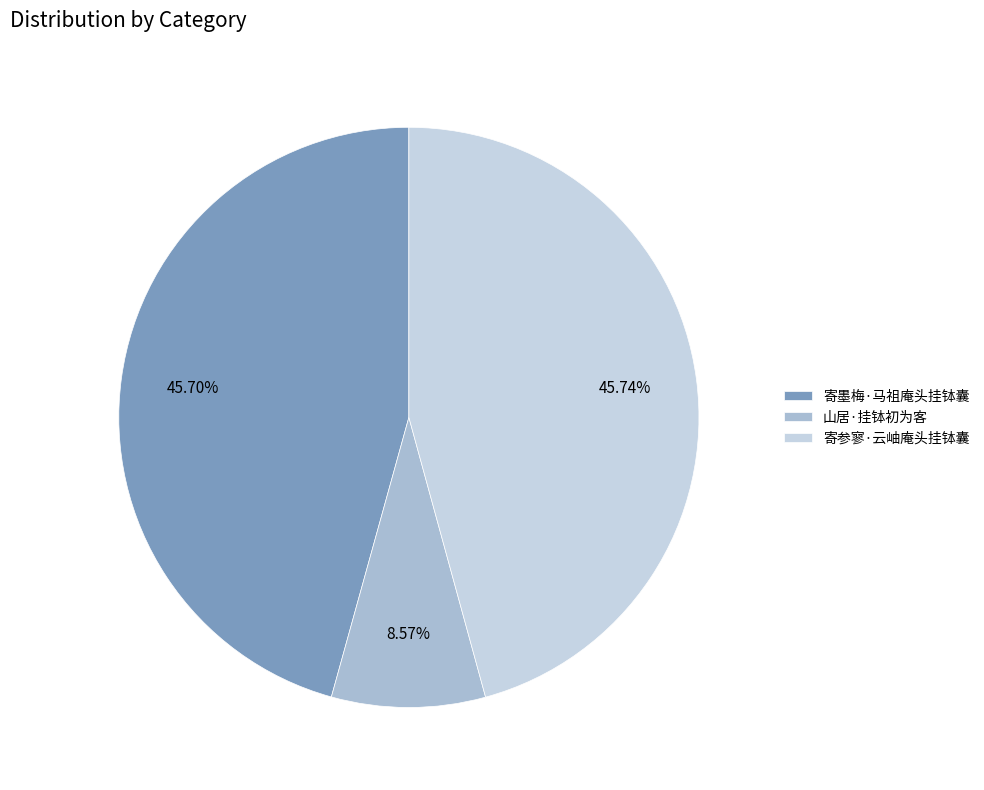

What is the smallest slice in the pie chart?

山居·挂钵初为客